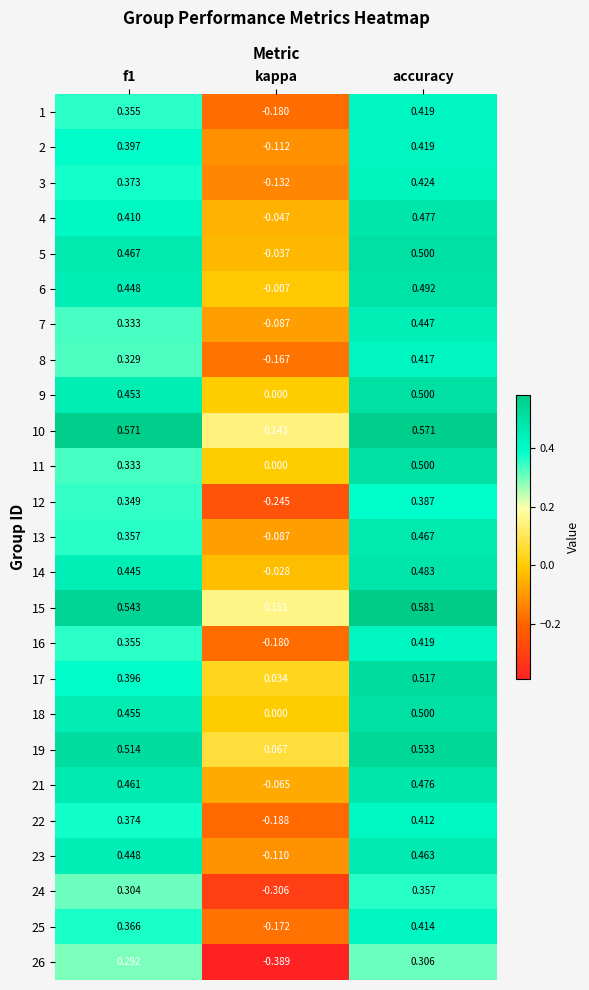

Is the value of 11 at kappa greater than the value of 10 at f1?

No